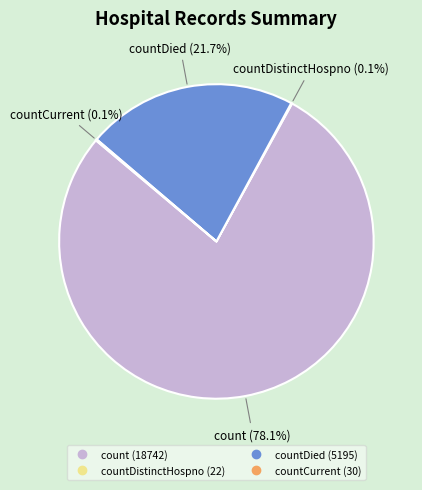

To the nearest percent, what is the average slice percentage?

25%